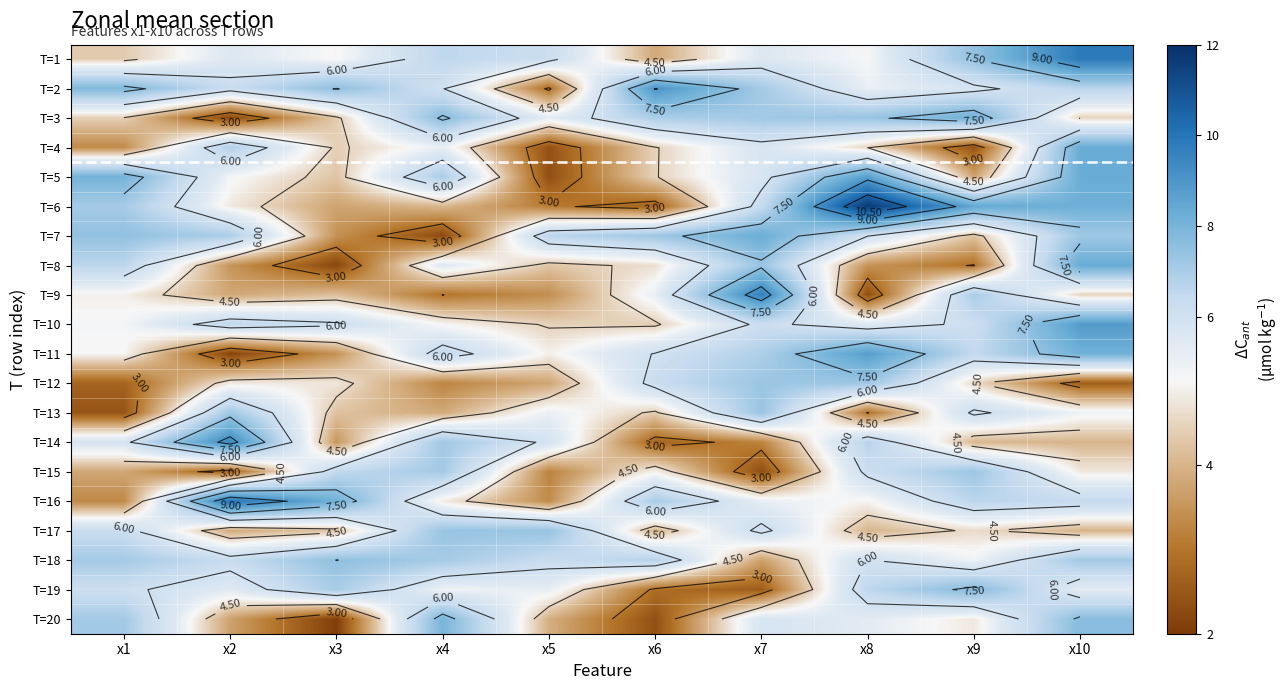

Which has a higher value, x1 or x2?

x2